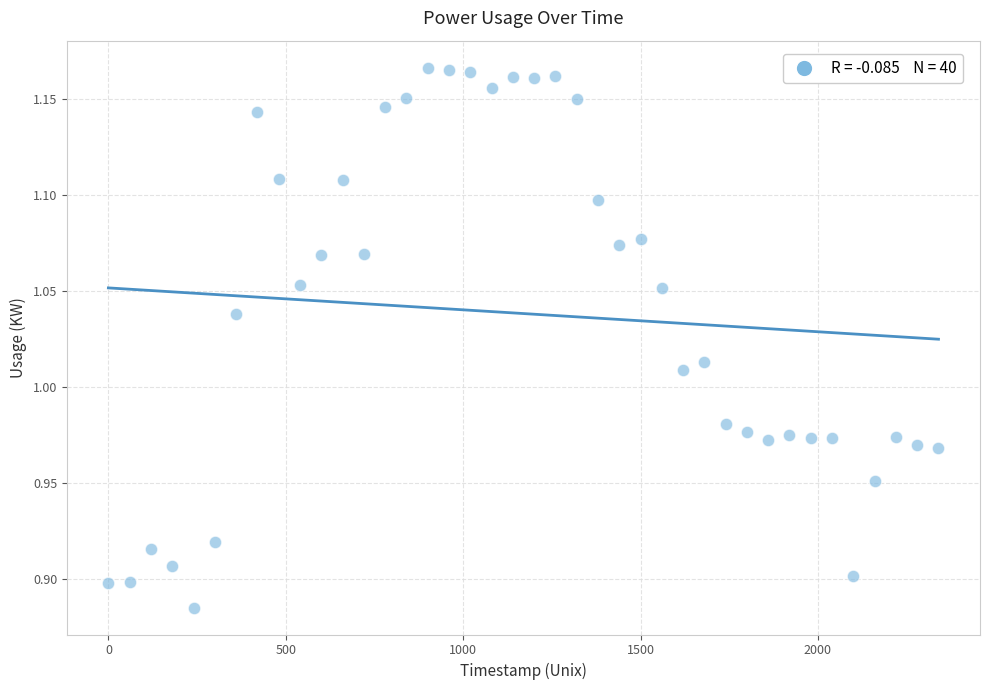

What is the range of Y values (max minus min)?

0.3